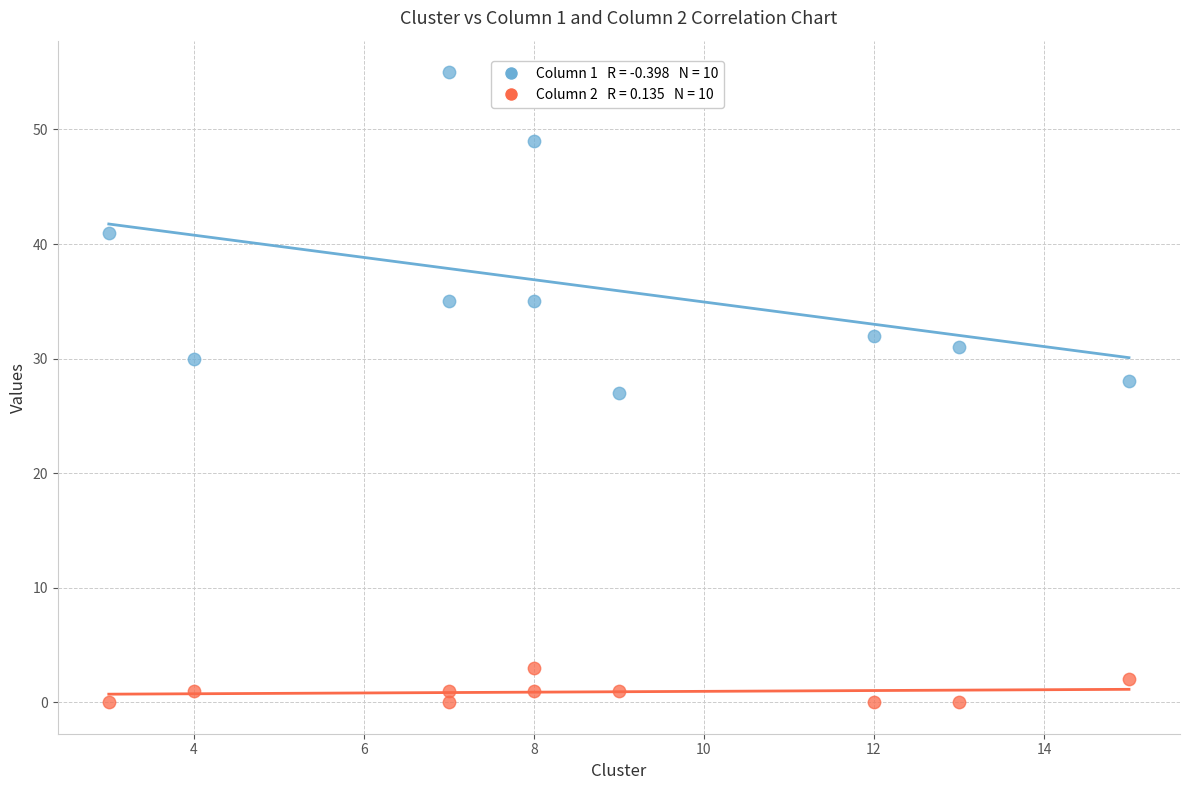

Across all data points, what is the range of Y values (max minus min)?

55